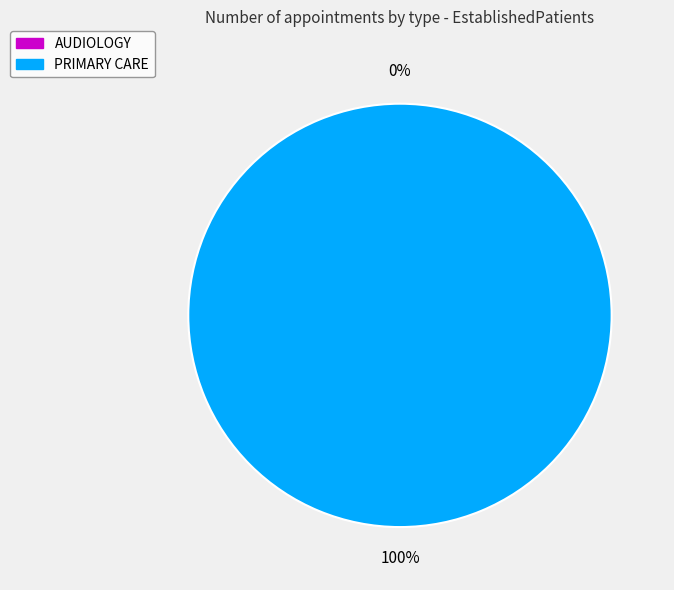

How many slices are in this pie chart?

2